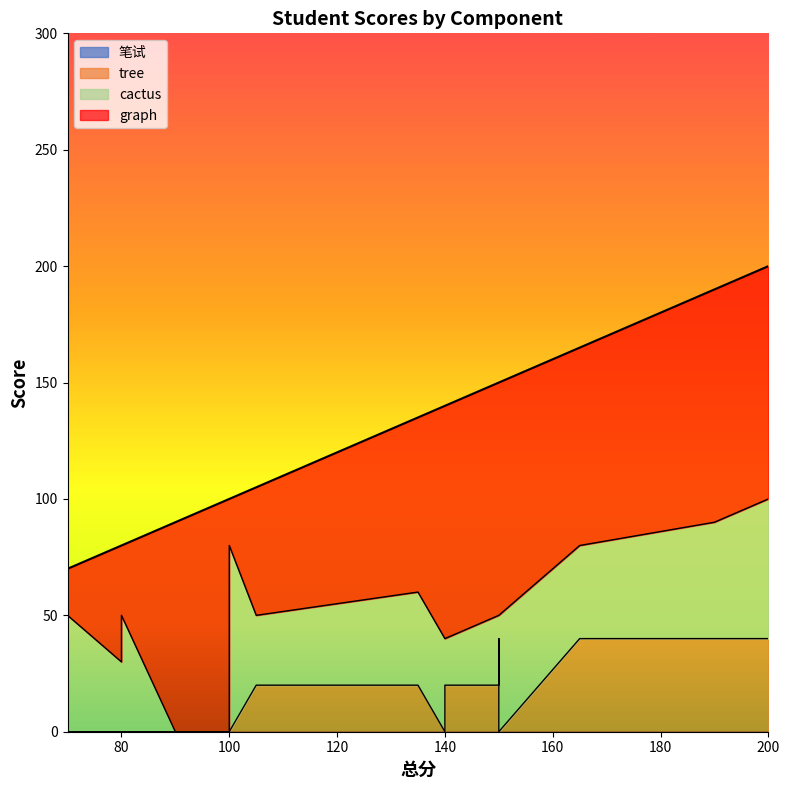

How many values in cactus are above zero?

17